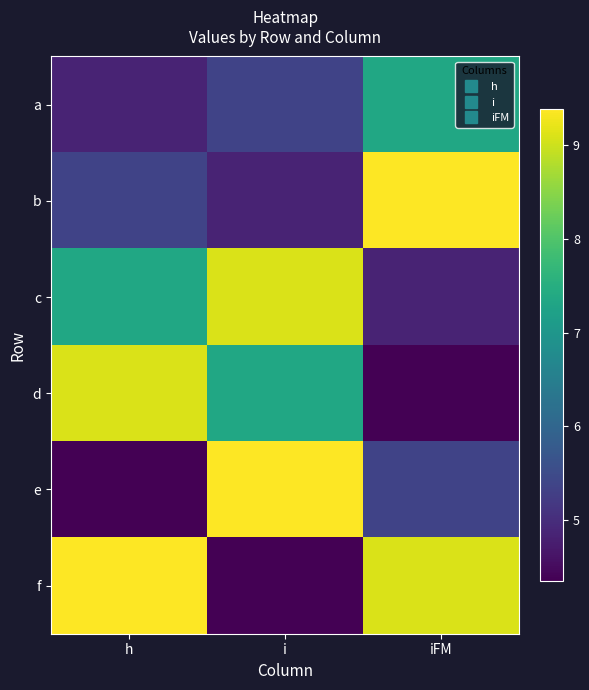

Which series has the largest total across all categories?

f